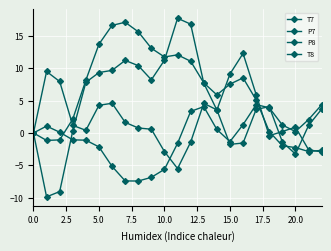

What is the sum of all P8 values?

33.9